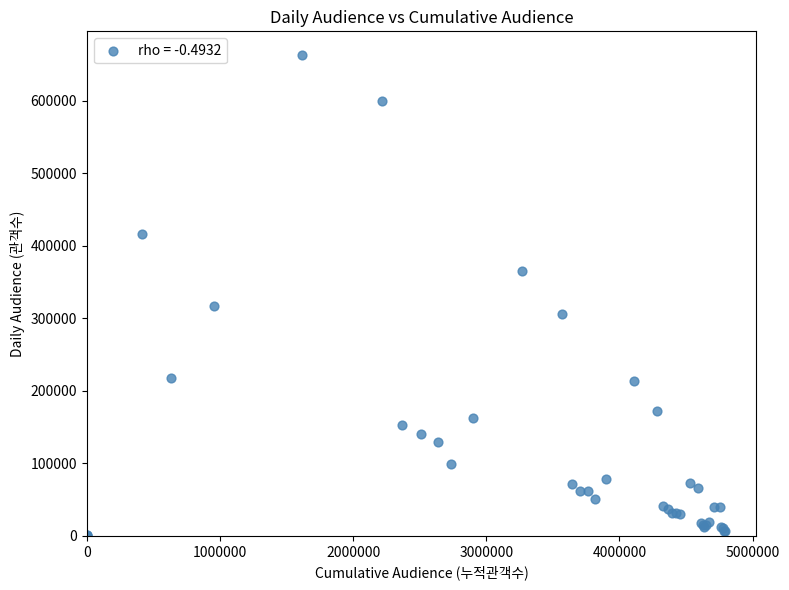

What Y value in the scatter plot is closest to 331393?

316499